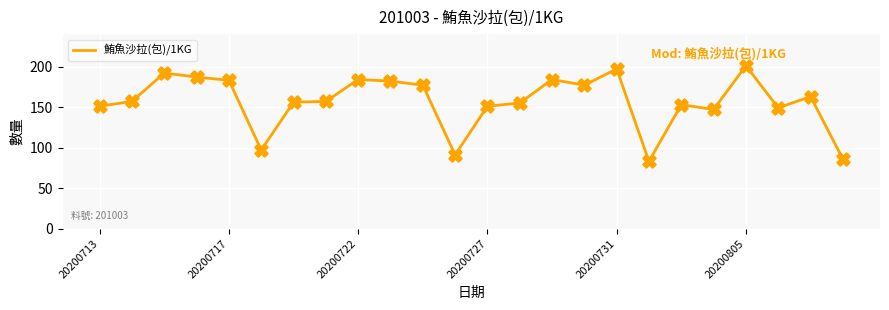

What is the maximum value shown in the chart?

201